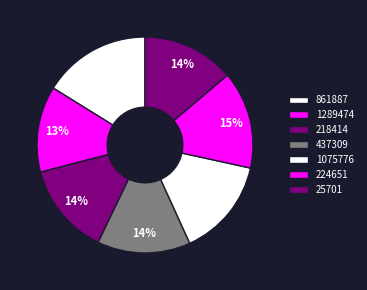

How many slices are in this pie chart?

7